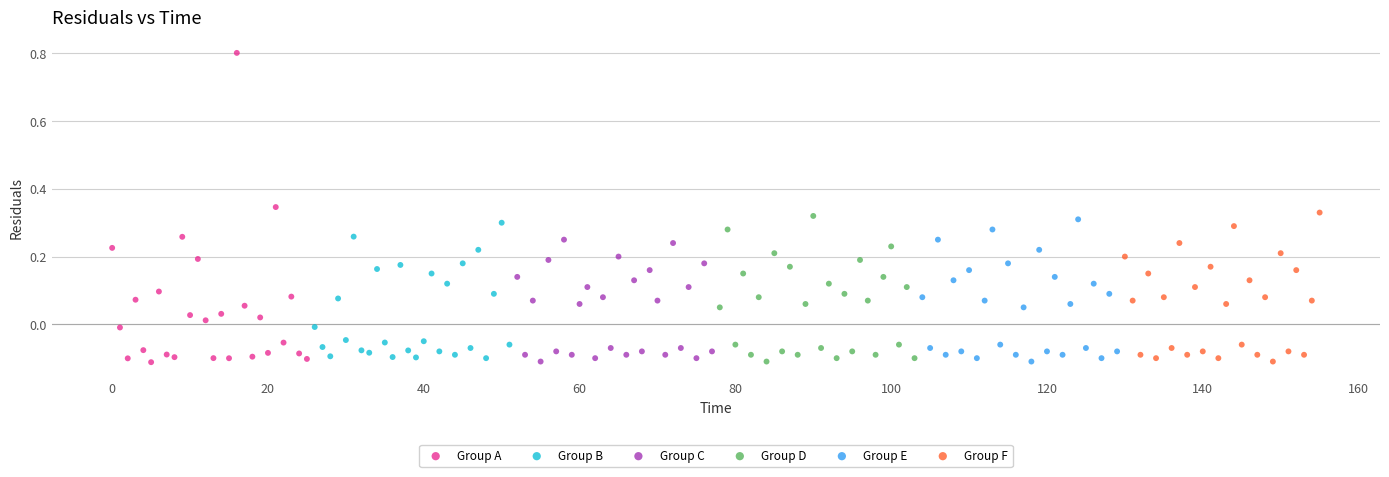

Which series has the largest Y range (max minus min)?

Group A